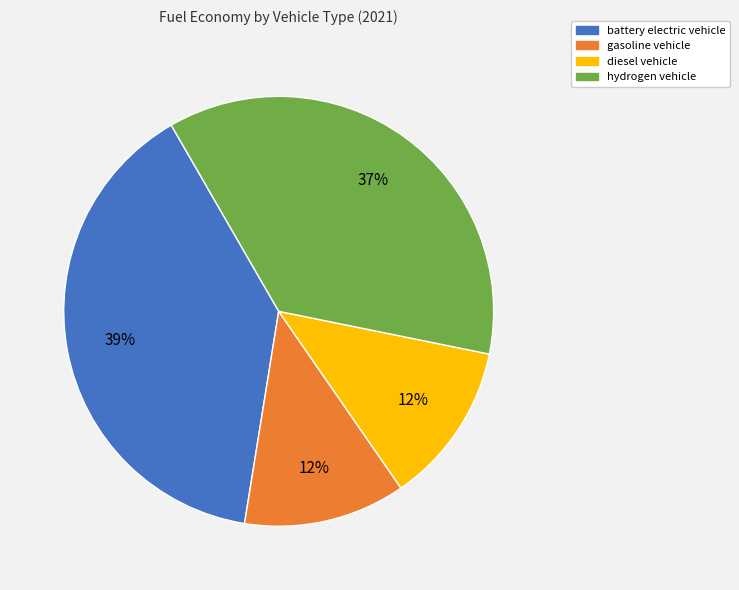

Does diesel vehicle account for over 50% of the chart?

No